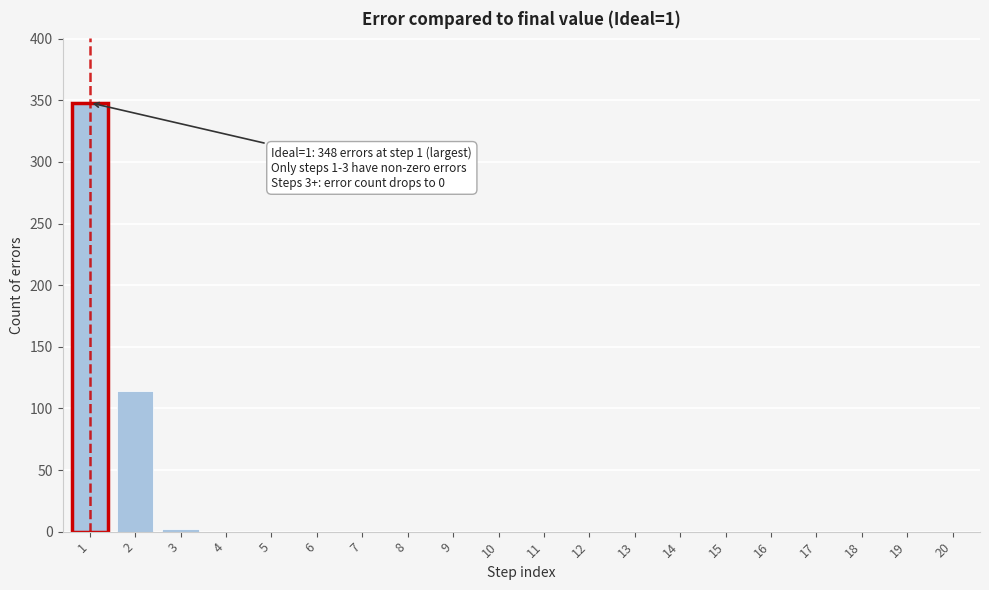

Reading right to left, list all the values displayed in this chart.

20=0	19=0	18=0	17=0	16=0	15=0	14=0	13=0	12=0	11=0	10=0	9=0	8=0	7=0	6=0	5=0	4=0	3=2	2=114	1=348